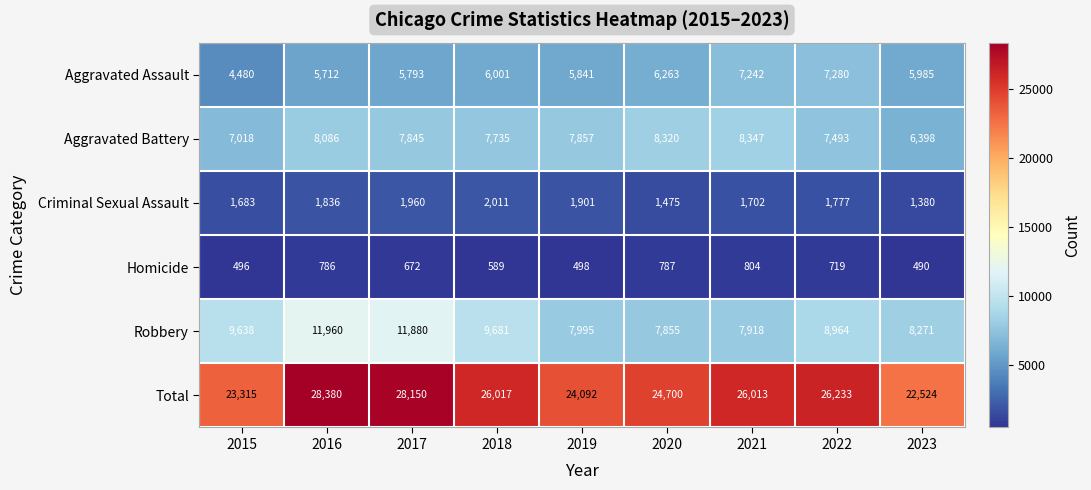

Which series has the largest range (max minus min)?

Total